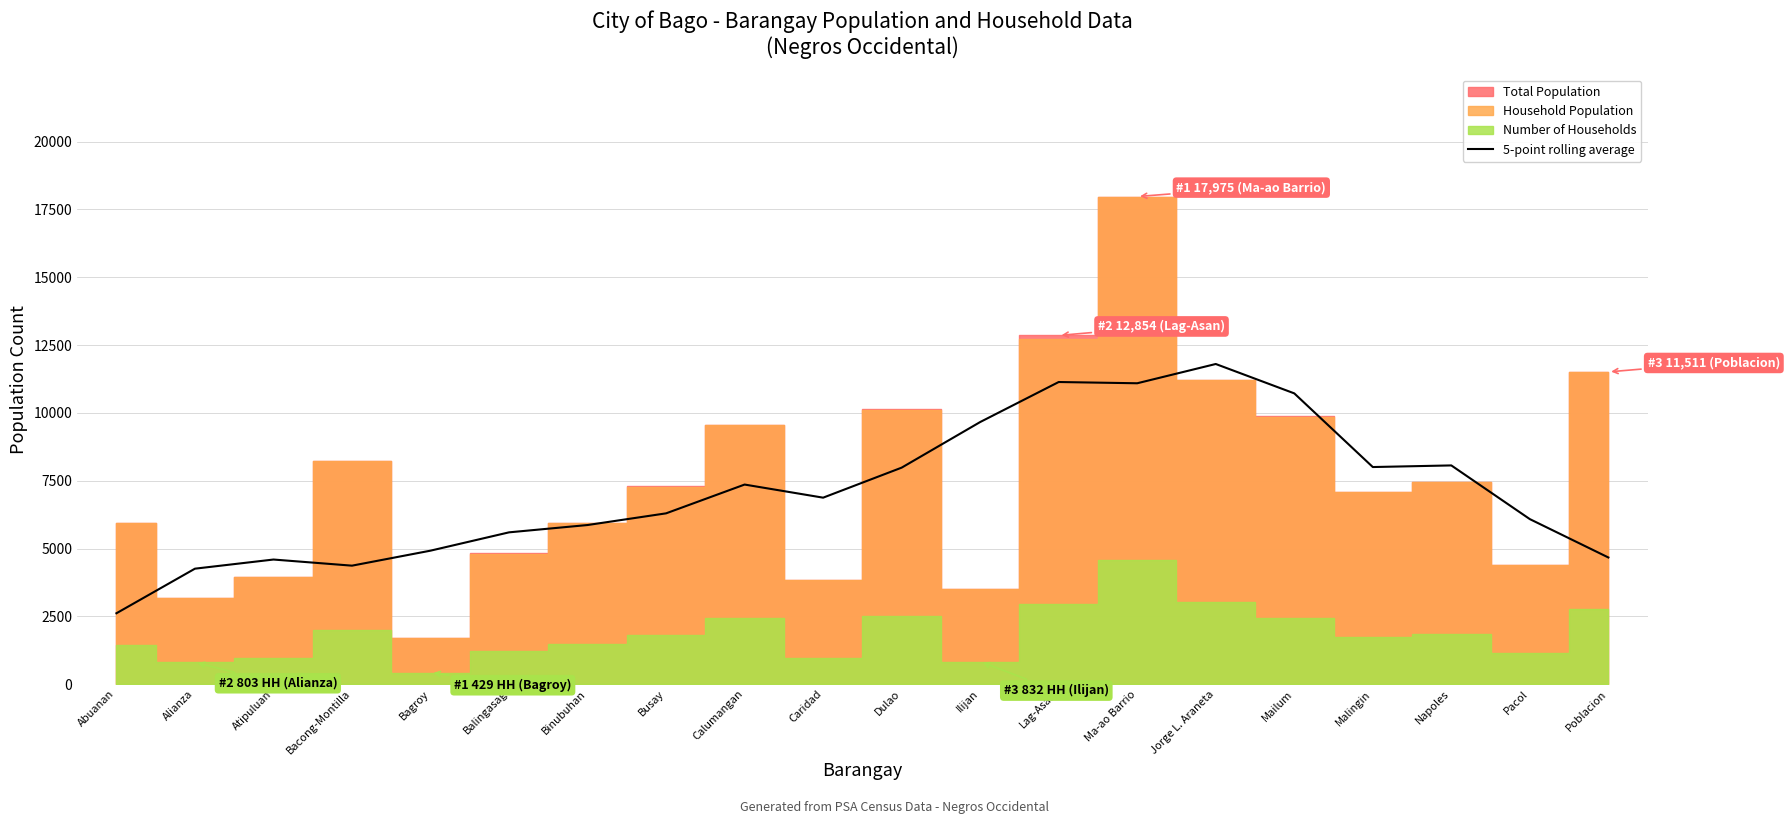

How many points are higher than both their immediate neighbors (excluding endpoints)?

5